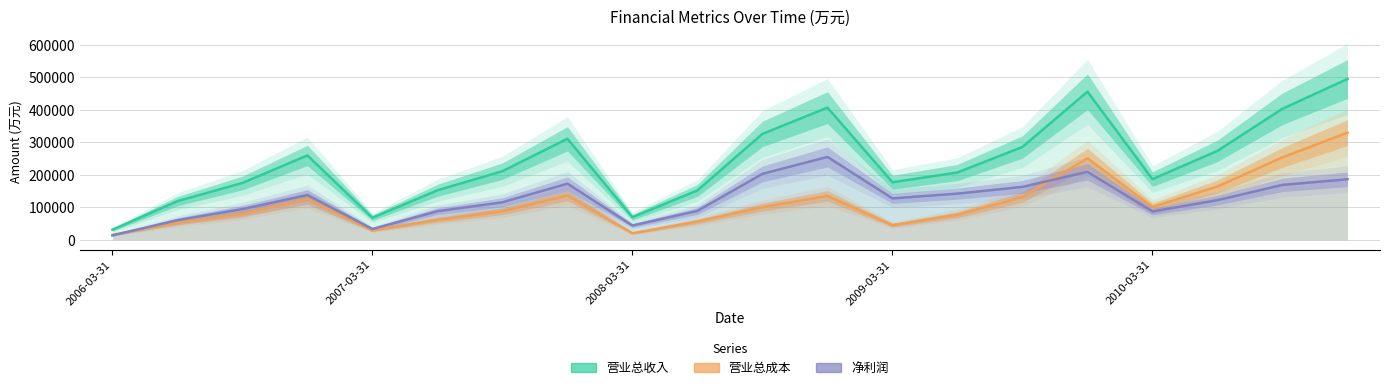

How many interior local valleys does the 营业总成本 series have?

4